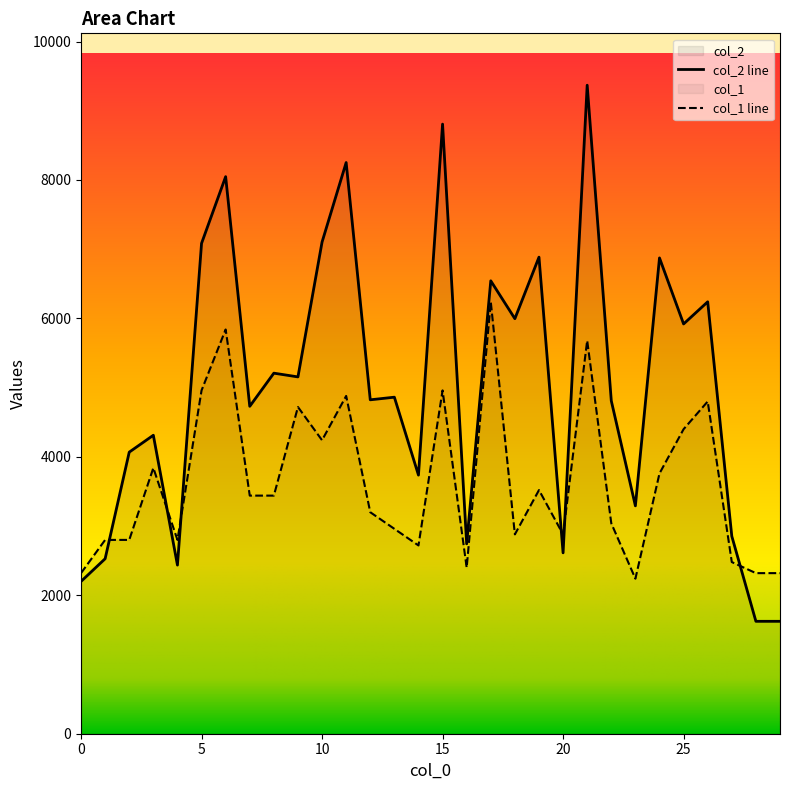

Where is the first local maximum for col_2?

3